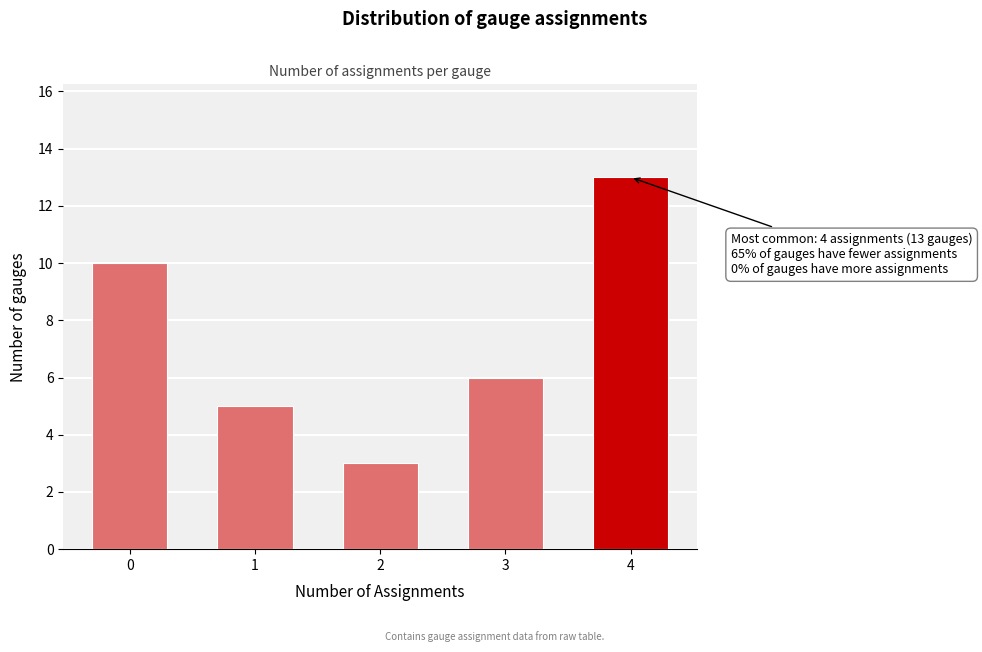

Reading left to right, transcribe all the data shown in this chart.

10	5	3	6	13